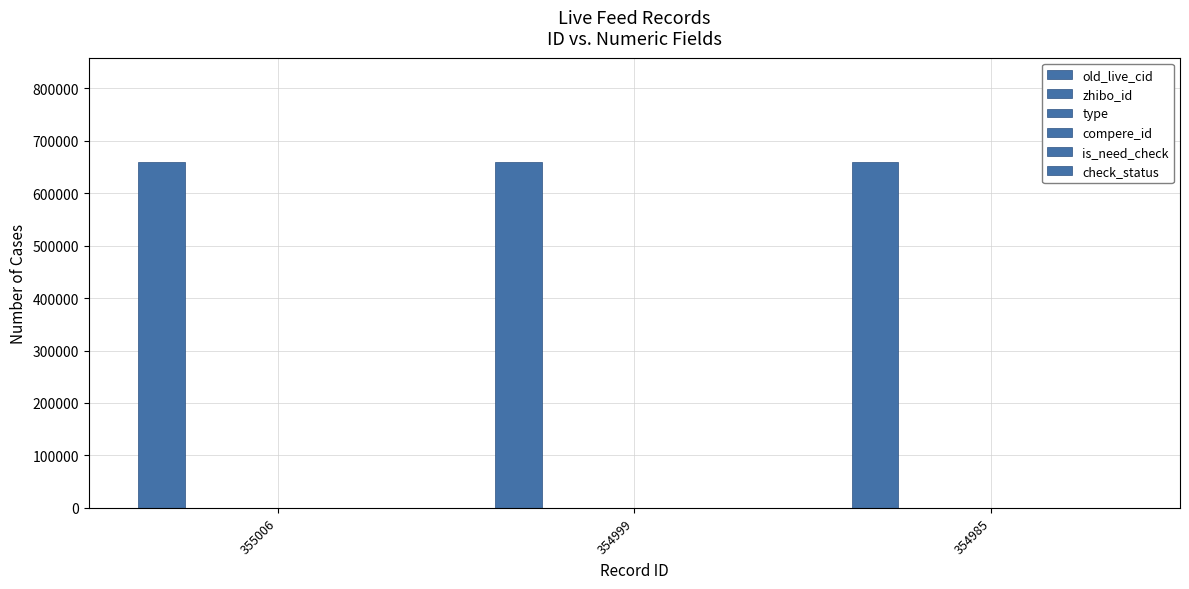

Reading left to right, list all the values displayed in this chart.

old_live_cid: 660556	660549	660535
zhibo_id: 152	152	152
type: 0	0	0
compere_id: 0	0	0
is_need_check: 0	0	0
check_status: 1	1	1